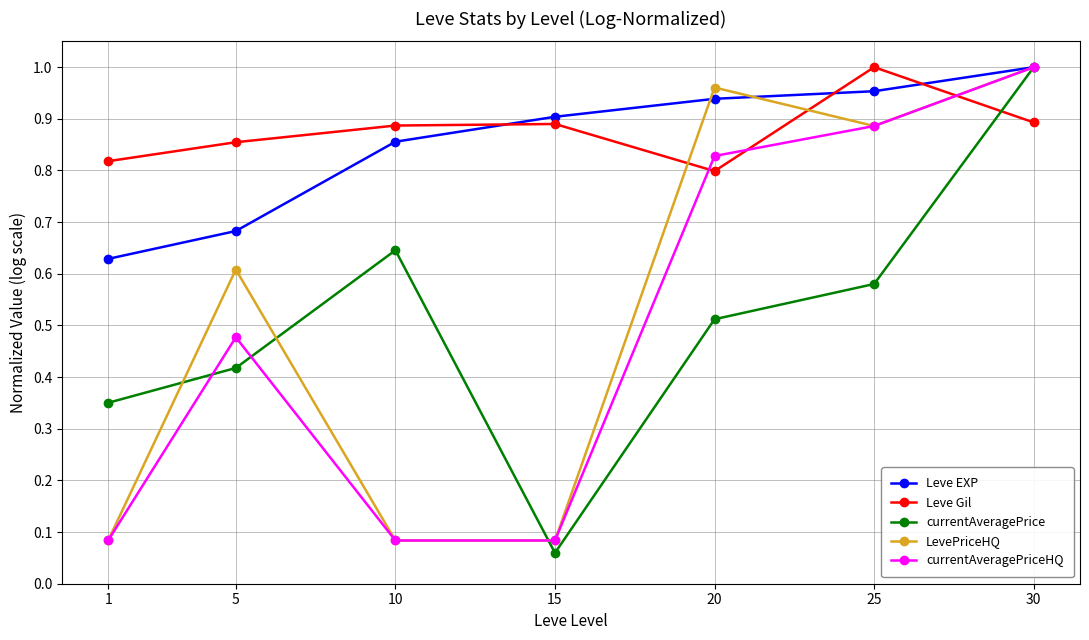

How many distinct data groups are displayed?

5